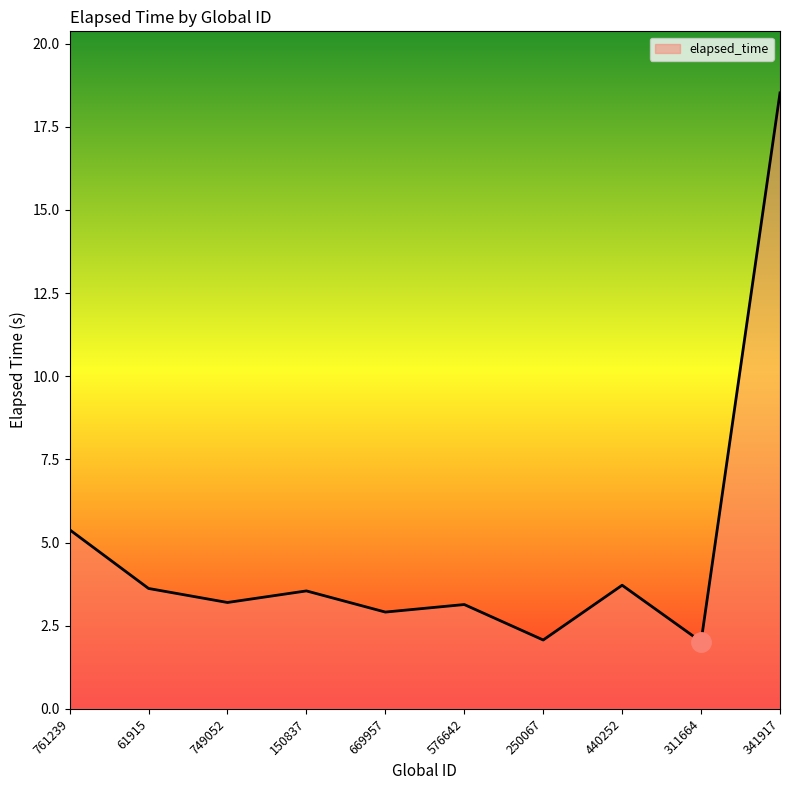

What is the sum of all values?

48.1